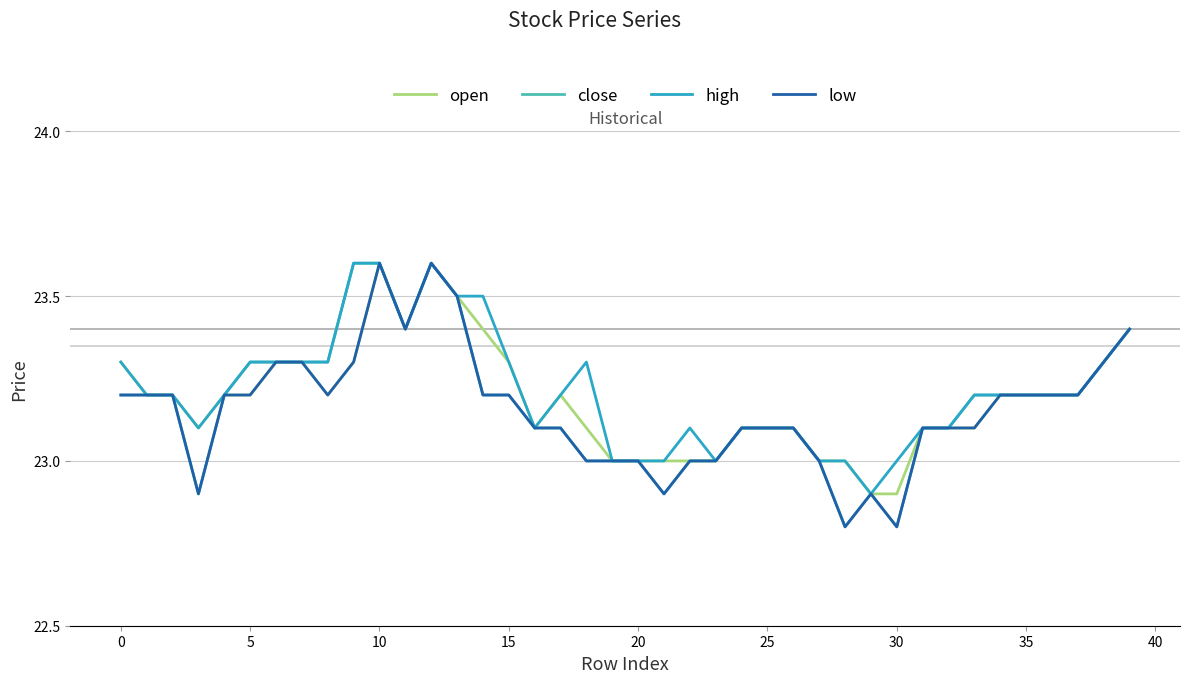

Does the chart have visible grid lines?

Yes